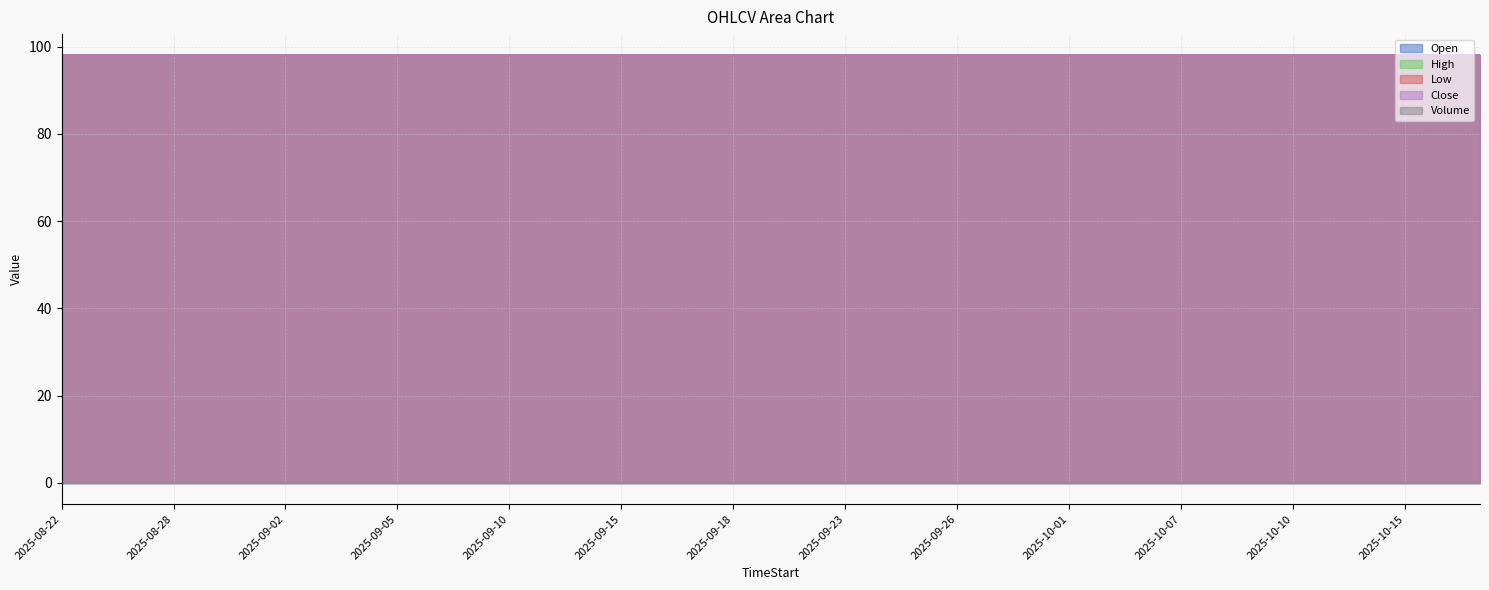

Reading left to right, extract all data points from this chart.

Open: 98	98	98	98	98	98	98	98	98	98	98	98	98	98	98	98	98	98	98	98	98	98	98	98	98	98	98	98	98	98	98	98	98	98	98	98	98	98	98
High: 98	98	98	98	98	98	98	98	98	98	98	98	98	98	98	98	98	98	98	98	98	98	98	98	98	98	98	98	98	98	98	98	98	98	98	98	98	98	98
Low: 98	98	98	98	98	98	98	98	98	98	98	98	98	98	98	98	98	98	98	98	98	98	98	98	98	98	98	98	98	98	98	98	98	98	98	98	98	98	98
Close: 98	98	98	98	98	98	98	98	98	98	98	98	98	98	98	98	98	98	98	98	98	98	98	98	98	98	98	98	98	98	98	98	98	98	98	98	98	98	98
Volume: 0	0	0	0	0	0	0	0	0	0	0	0	0	0	0	0	0	0	0	0	0	0	0	0	0	0	0	0	0	0	0	0	0	0	0	0	0	0	0